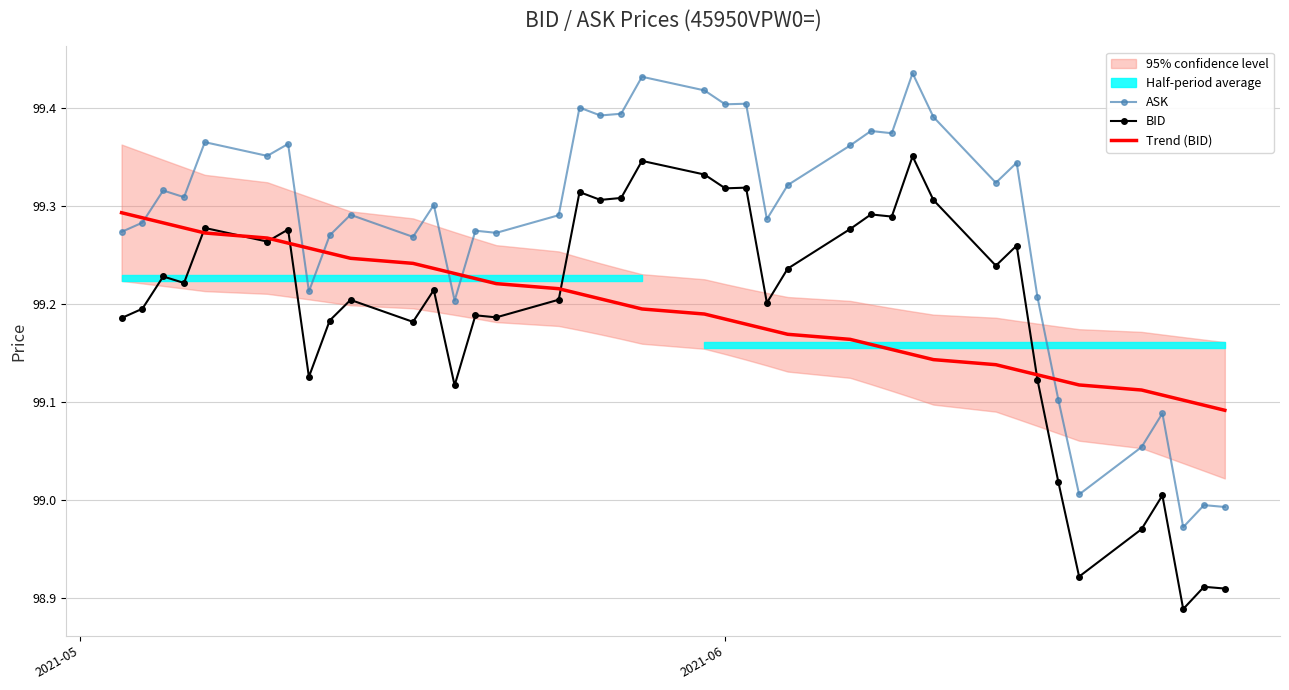

What is the value of the Trend (BID) point at the 28th from the left?

99.2